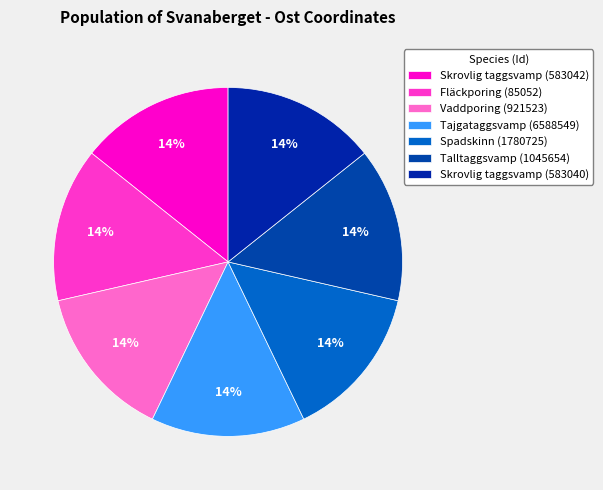

To the nearest percent, what percentage of the pie is Tajgataggsvamp (6588549)?

14%